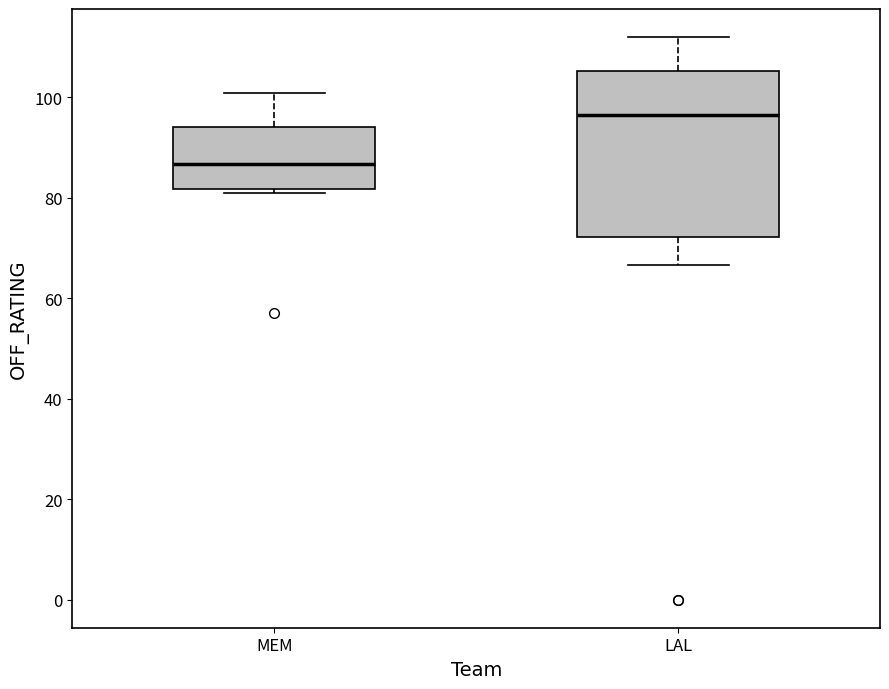

Comparing the boxes themselves (not the whiskers), which one is the tallest?

LAL